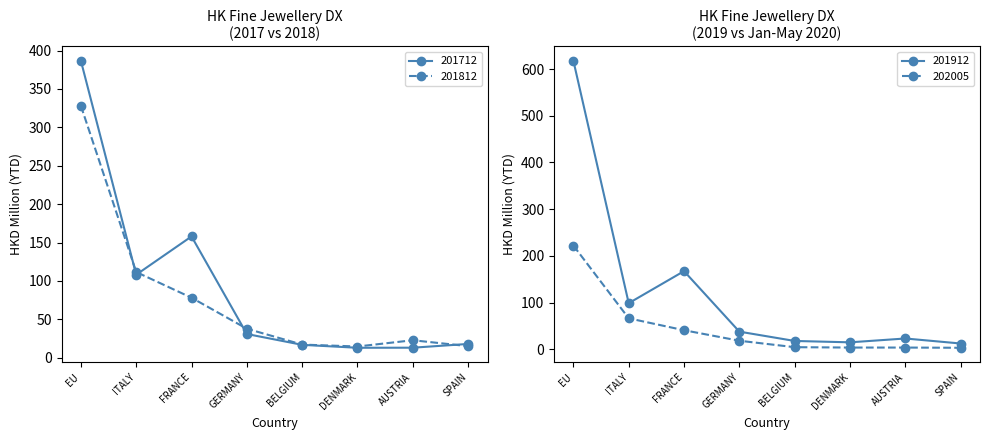

What are all the series names shown in the legend?

201712, 201812, 201912, 202005